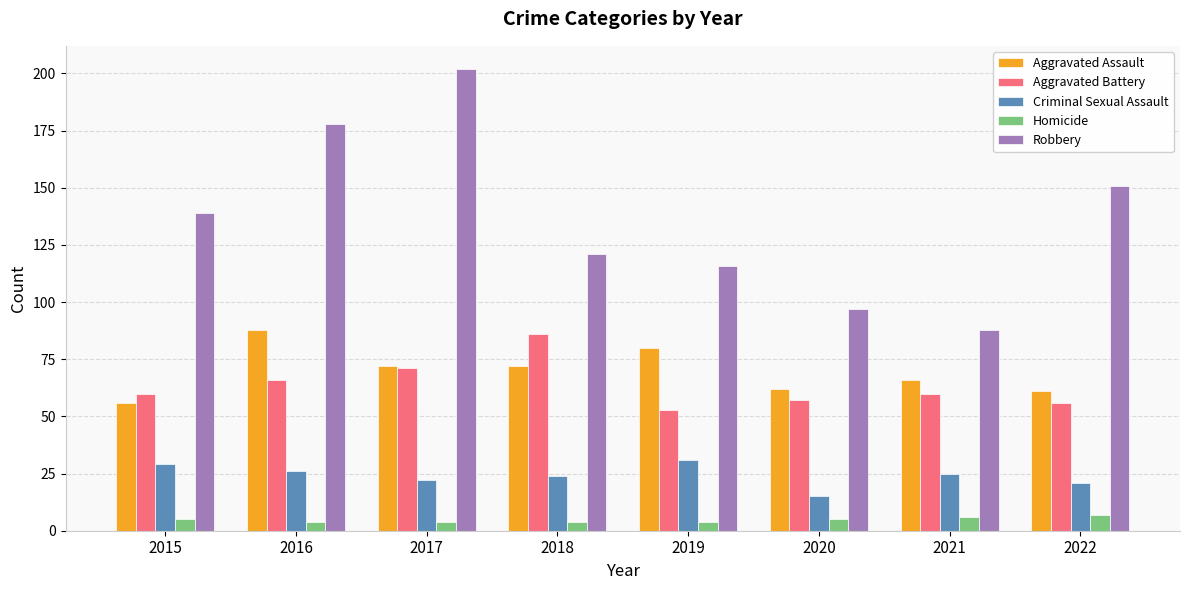

Rank the categories by Robbery value from highest to lowest.

2017, 2016, 2022, 2015, 2018, 2019, 2020, 2021